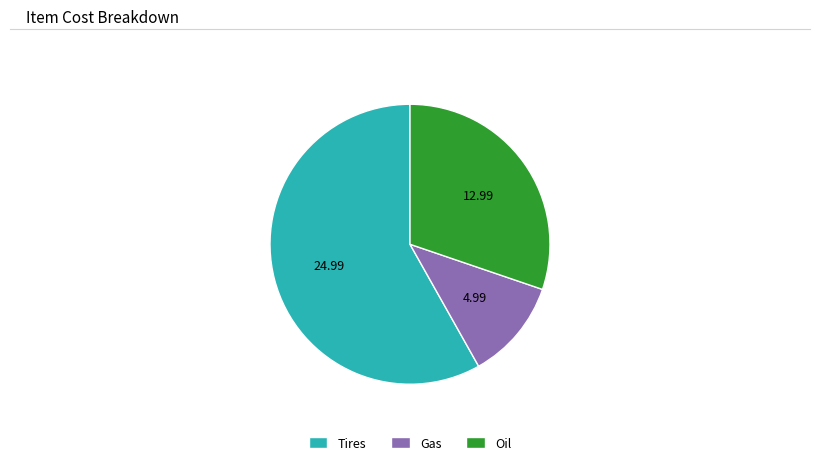

Rank the categories by value from highest to lowest.

Tires, Oil, Gas